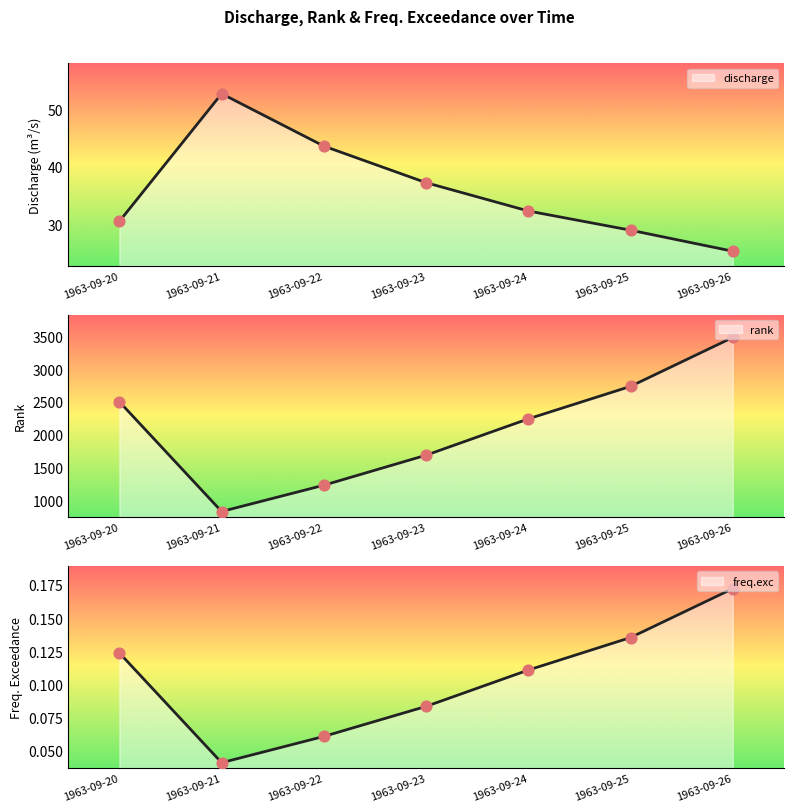

At which category is the sum across all series the highest?

1963-09-26